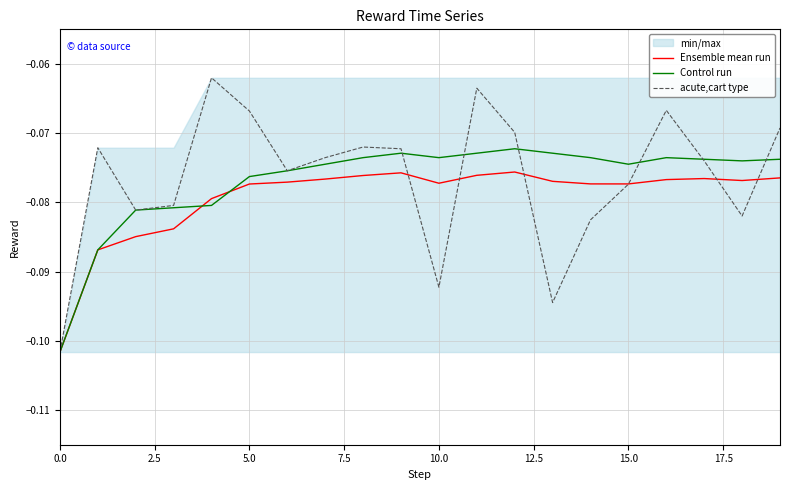

How many interior local peaks does the Ensemble mean run series have?

3